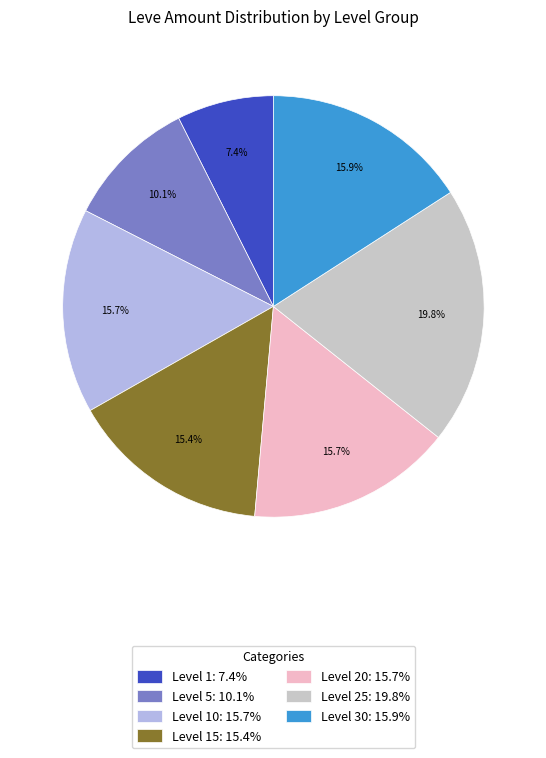

How much of the chart is everything except Level 10: 15.7%?

84.3%